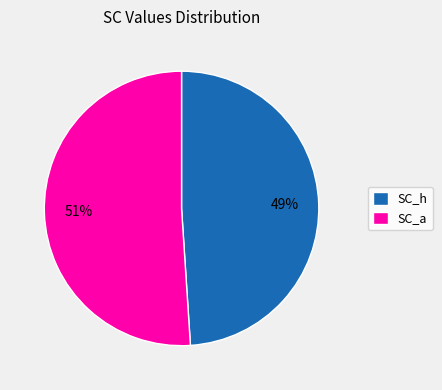

How many slices are in this pie chart?

2